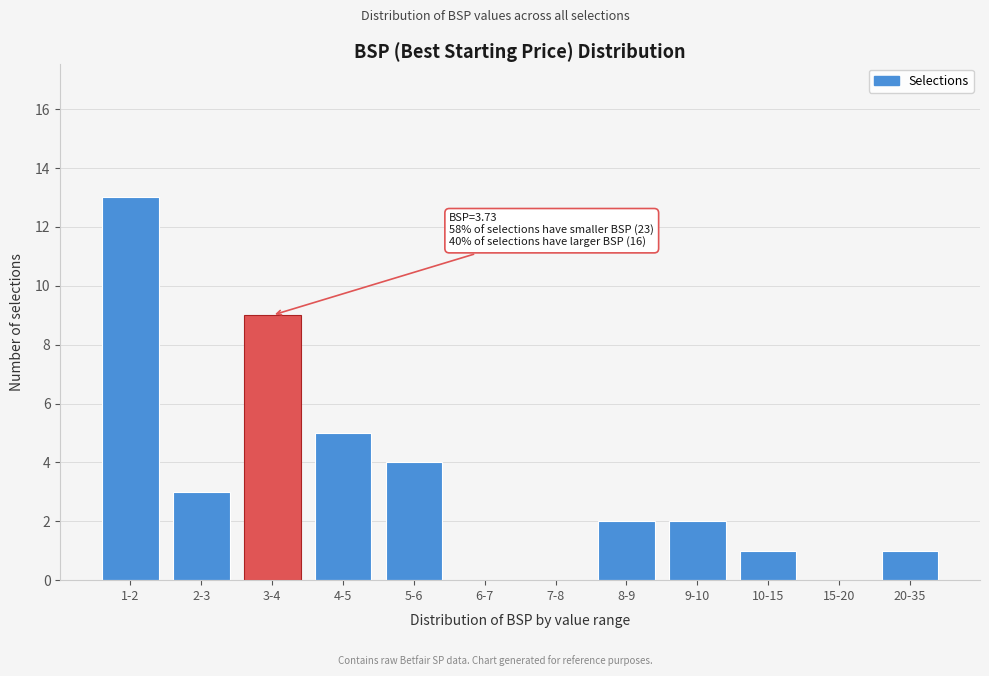

Reading right to left, what are all the values shown in this chart?

20-35=1	15-20=0	10-15=1	9-10=2	8-9=2	7-8=0	6-7=0	5-6=4	4-5=5	3-4=9	2-3=3	1-2=13